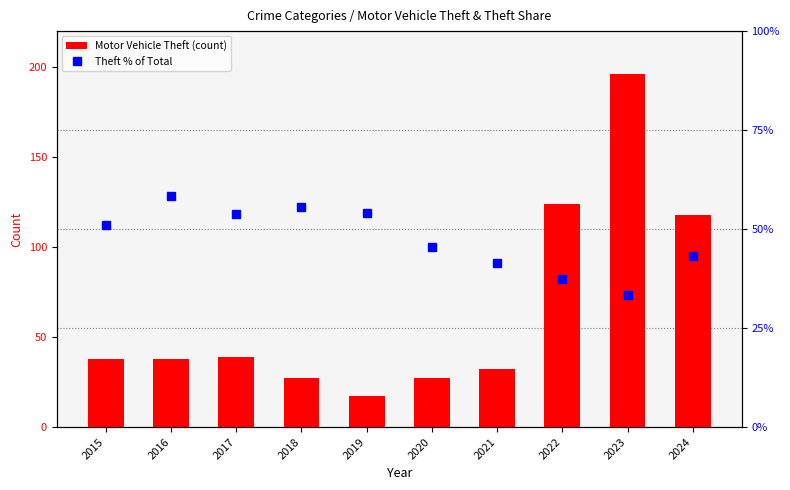

What is the value of the Theft % of Total bar at the 9th from the left?

33.4